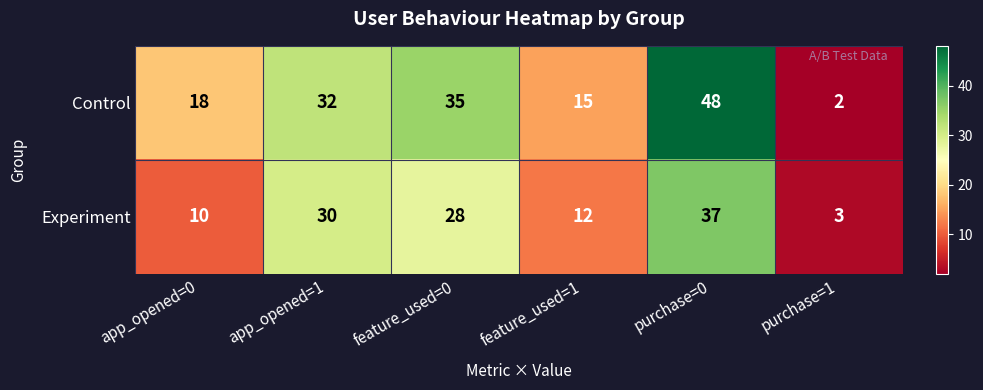

What is the maximum value for Control?

48